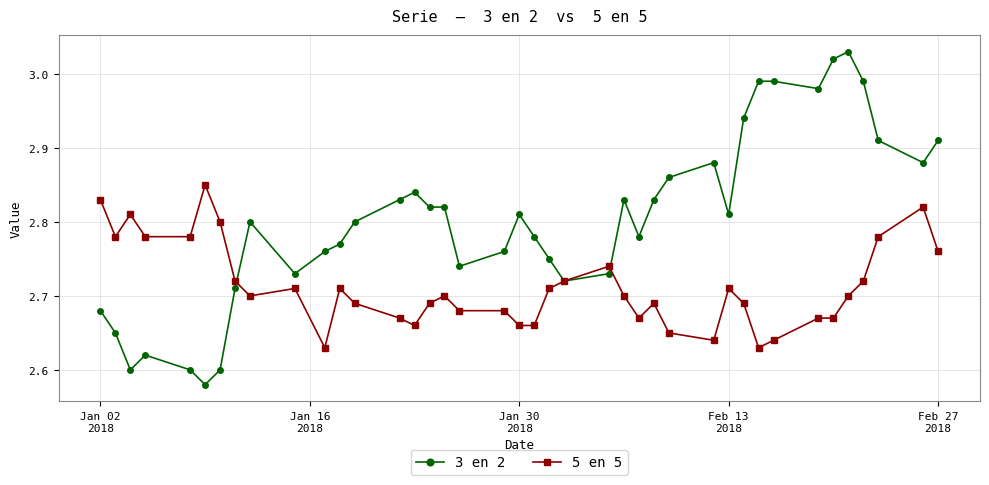

Which series has the widest spread of values?

3 en 2